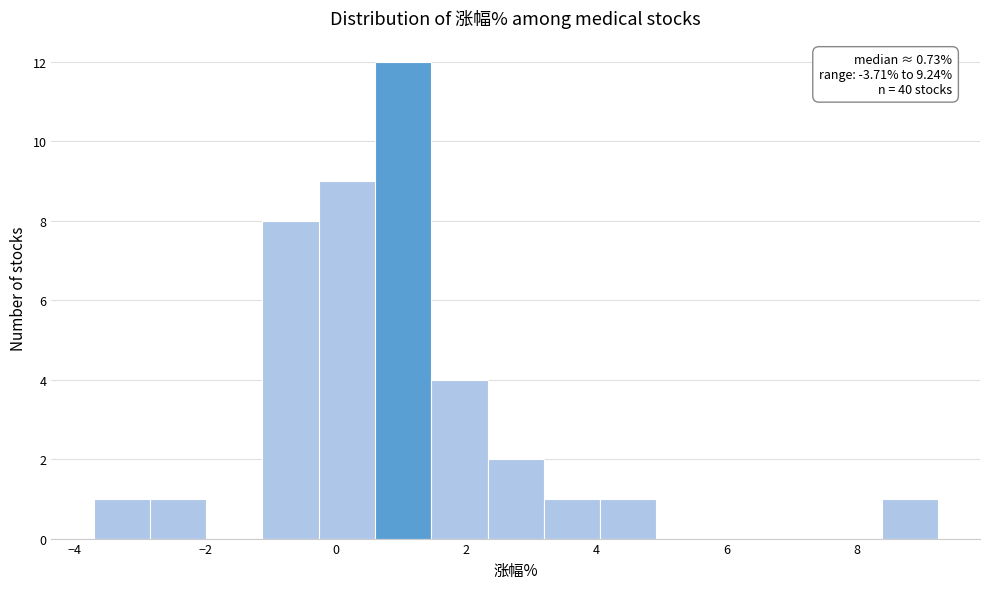

Over which range of the x-axis is the bar tallest?

0.6 to 1.4